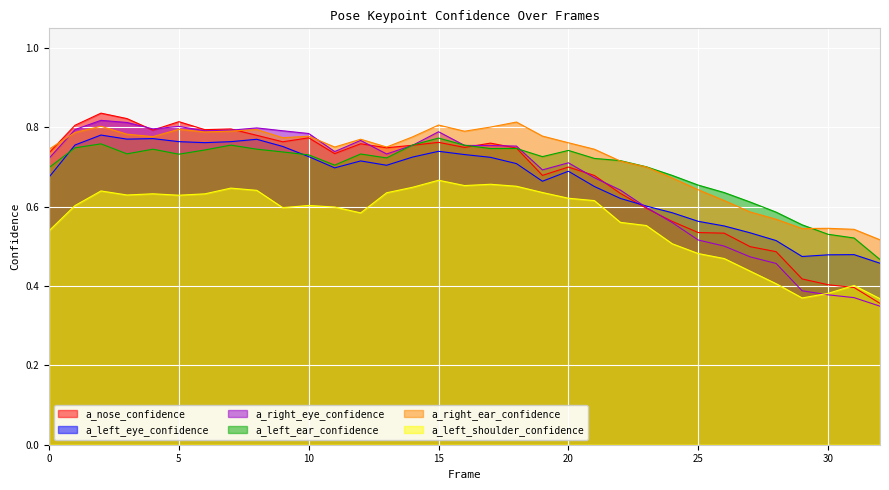

How many lines are shown in the chart?

6